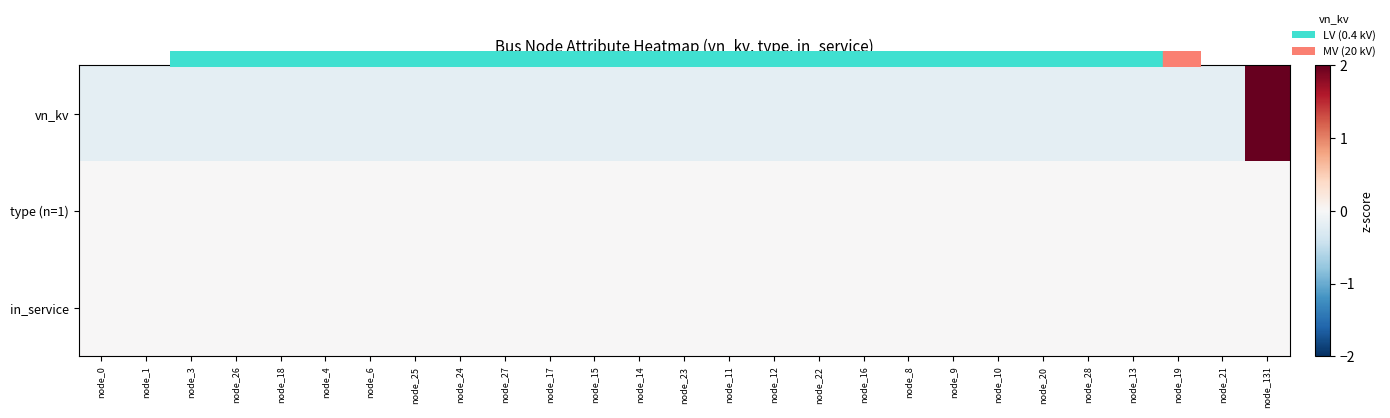

Reading left to right, transcribe all the data shown in this chart.

vn_kv: node_0=-0.2	node_1=-0.2	node_3=-0.2	node_26=-0.2	node_18=-0.2	node_4=-0.2	node_6=-0.2	node_25=-0.2	node_24=-0.2	node_27=-0.2	node_17=-0.2	node_15=-0.2	node_14=-0.2	node_23=-0.2	node_11=-0.2	node_12=-0.2	node_22=-0.2	node_16=-0.2	node_8=-0.2	node_9=-0.2	node_10=-0.2	node_20=-0.2	node_28=-0.2	node_13=-0.2	node_19=-0.2	node_21=-0.2	node_131=5.1
type (n=1): node_0=0.0	node_1=0.0	node_3=0.0	node_26=0.0	node_18=0.0	node_4=0.0	node_6=0.0	node_25=0.0	node_24=0.0	node_27=0.0	node_17=0.0	node_15=0.0	node_14=0.0	node_23=0.0	node_11=0.0	node_12=0.0	node_22=0.0	node_16=0.0	node_8=0.0	node_9=0.0	node_10=0.0	node_20=0.0	node_28=0.0	node_13=0.0	node_19=0.0	node_21=0.0	node_131=0.0
in_service: node_0=0.0	node_1=0.0	node_3=0.0	node_26=0.0	node_18=0.0	node_4=0.0	node_6=0.0	node_25=0.0	node_24=0.0	node_27=0.0	node_17=0.0	node_15=0.0	node_14=0.0	node_23=0.0	node_11=0.0	node_12=0.0	node_22=0.0	node_16=0.0	node_8=0.0	node_9=0.0	node_10=0.0	node_20=0.0	node_28=0.0	node_13=0.0	node_19=0.0	node_21=0.0	node_131=0.0